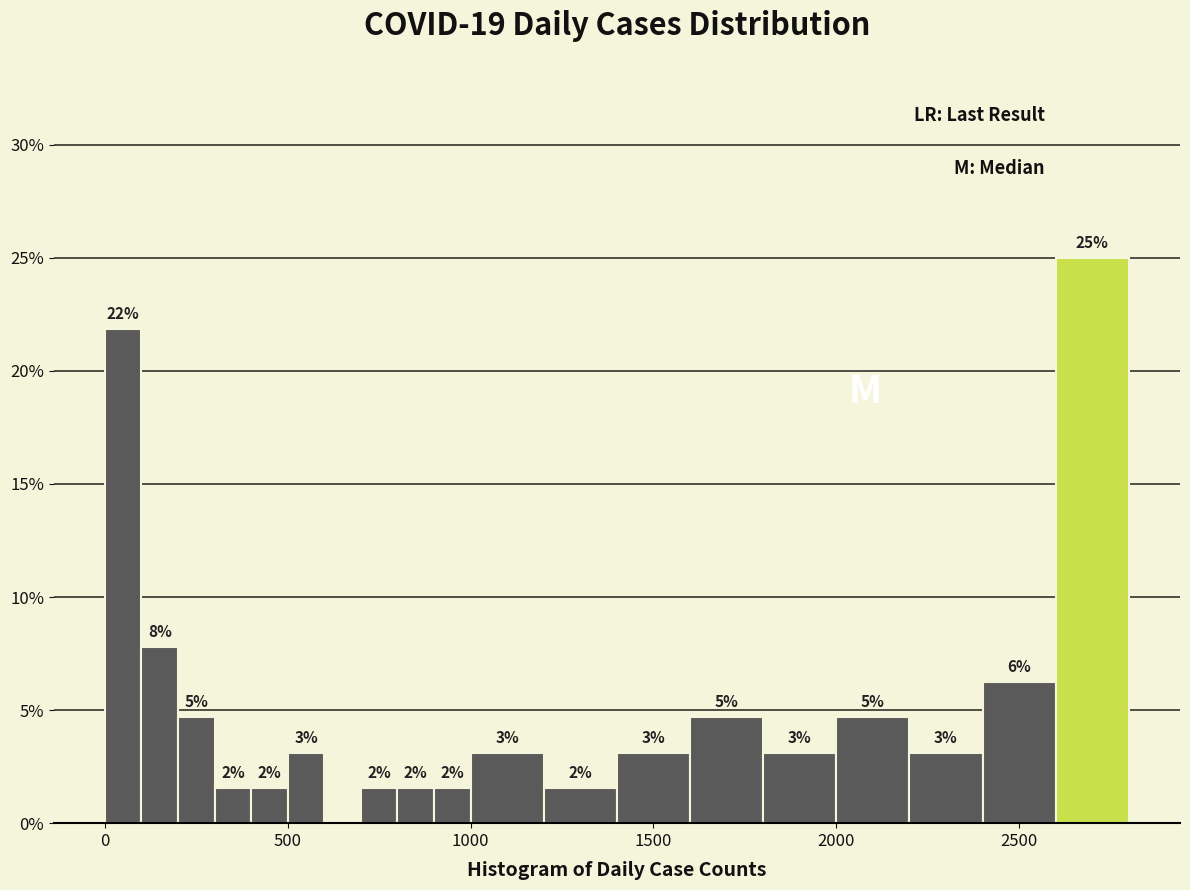

Around what value on the x-axis is the tallest bar? Give the approximate position of its centre, as read against the axis.

2700